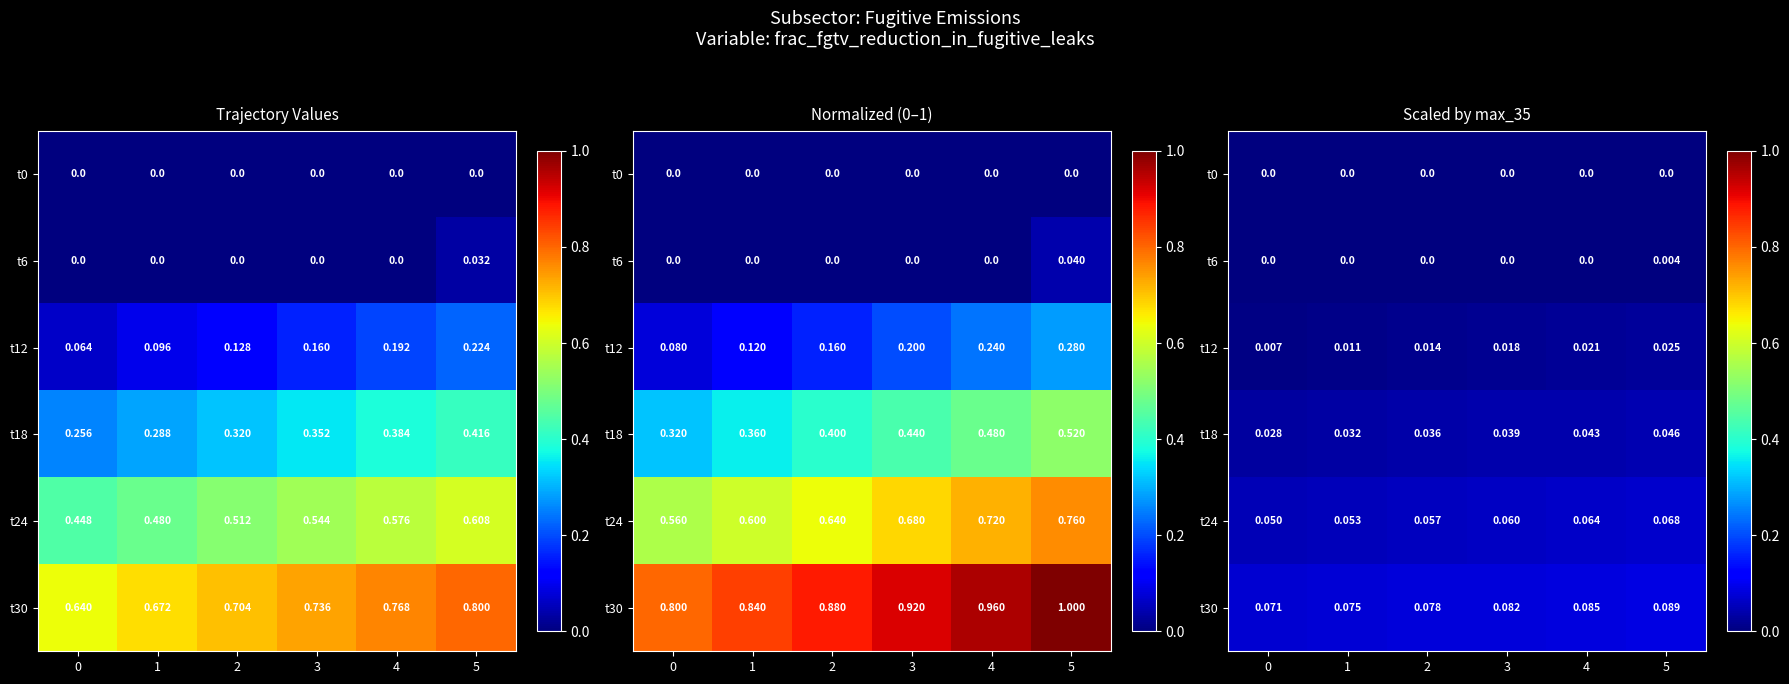

How many t6 values are between 0 and 1?

6